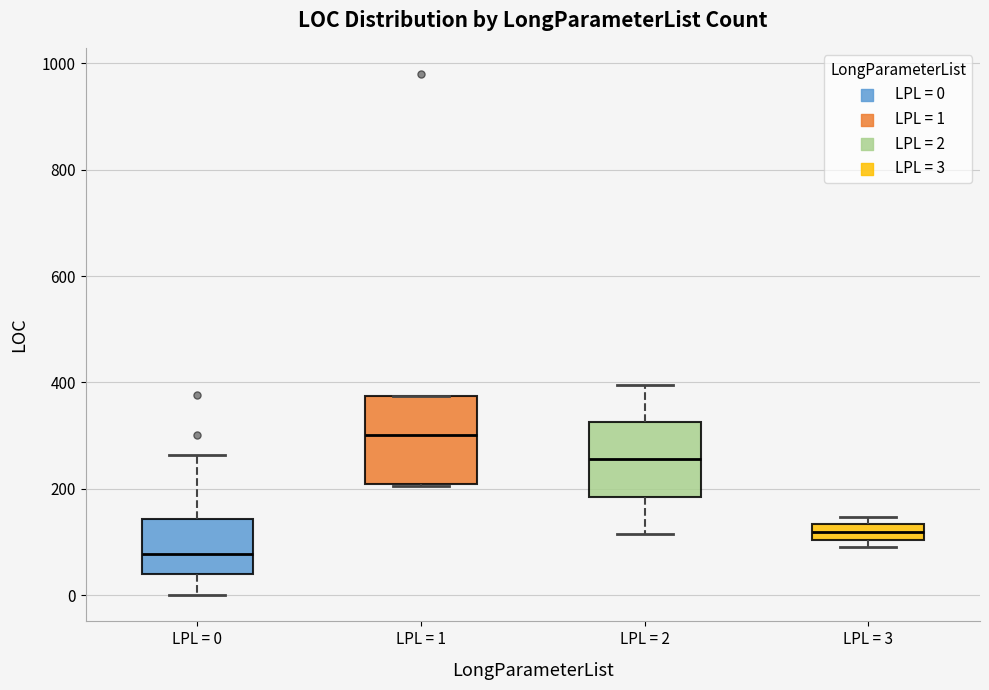

Which box has the highest median line?

LPL = 1